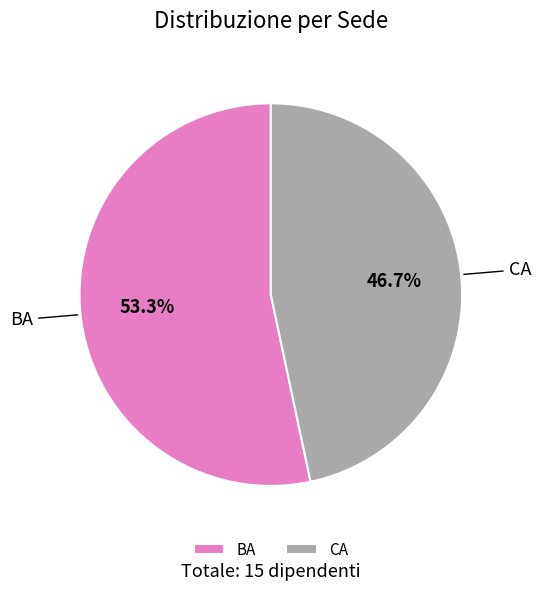

To the nearest percent, what is the average slice percentage?

50%